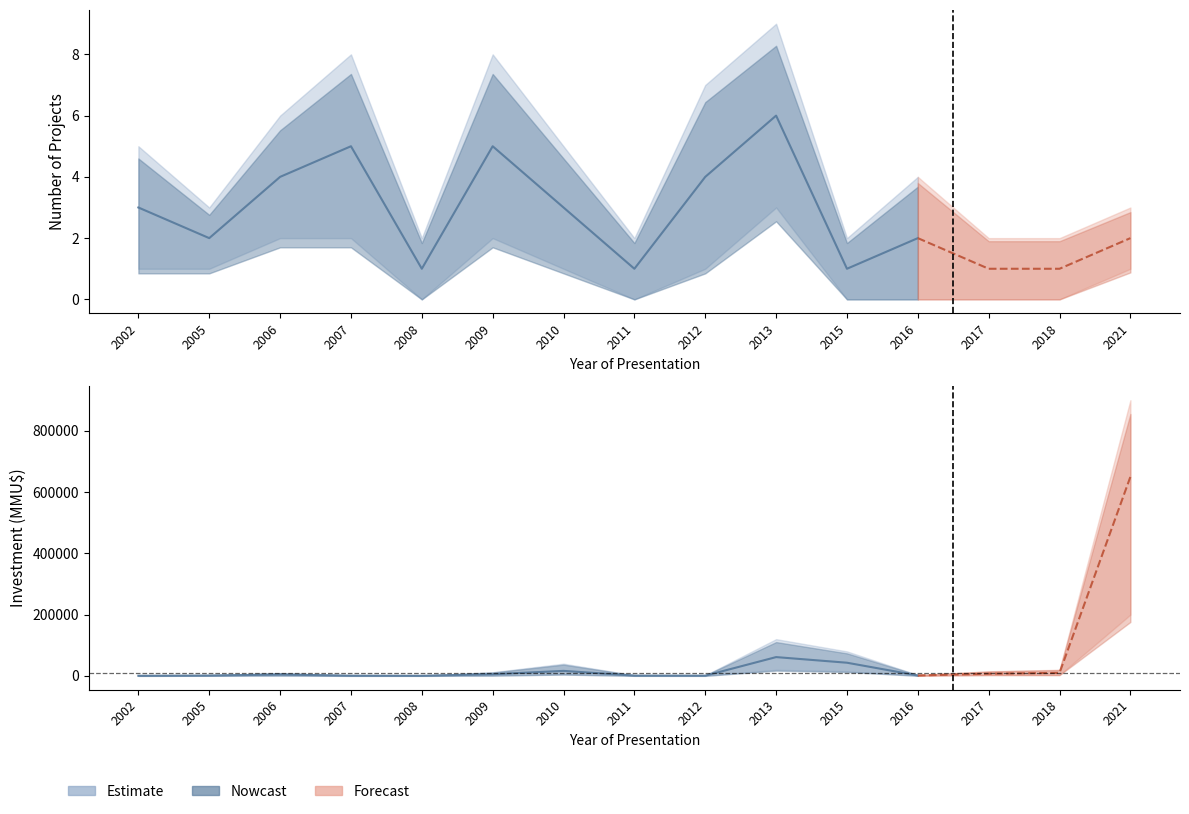

Is the value of Count at 2008 greater than the value of Investment_MMU at 2018?

No